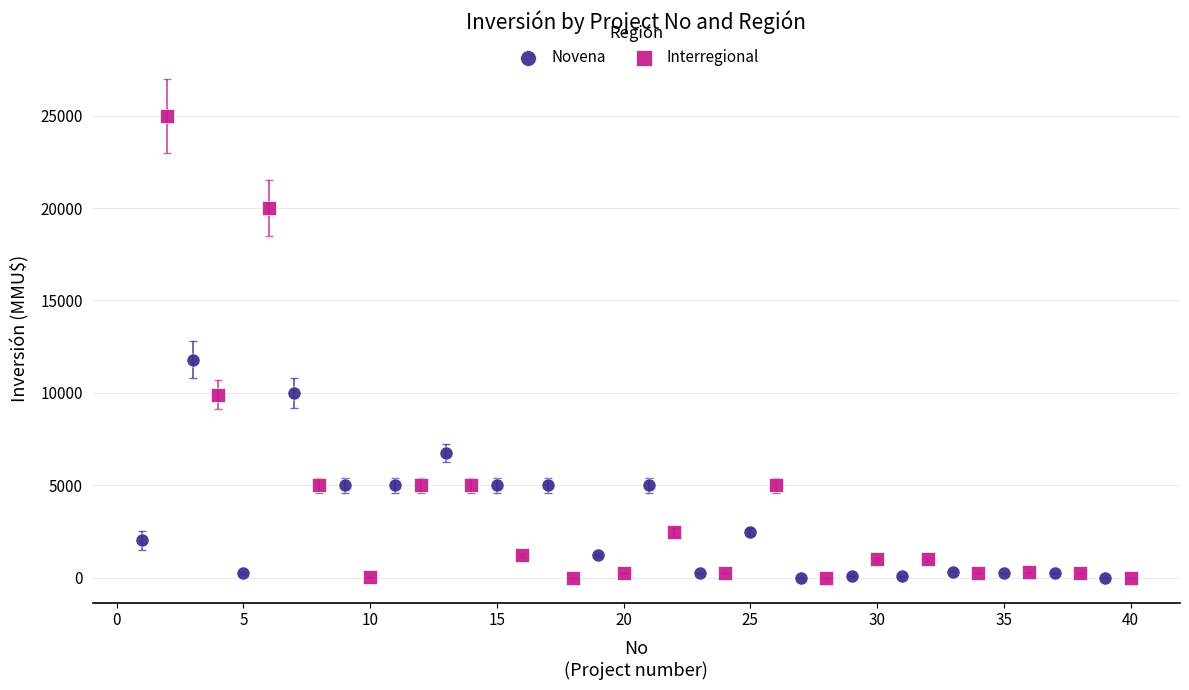

Which series reaches the maximum Y coordinate?

Interregional